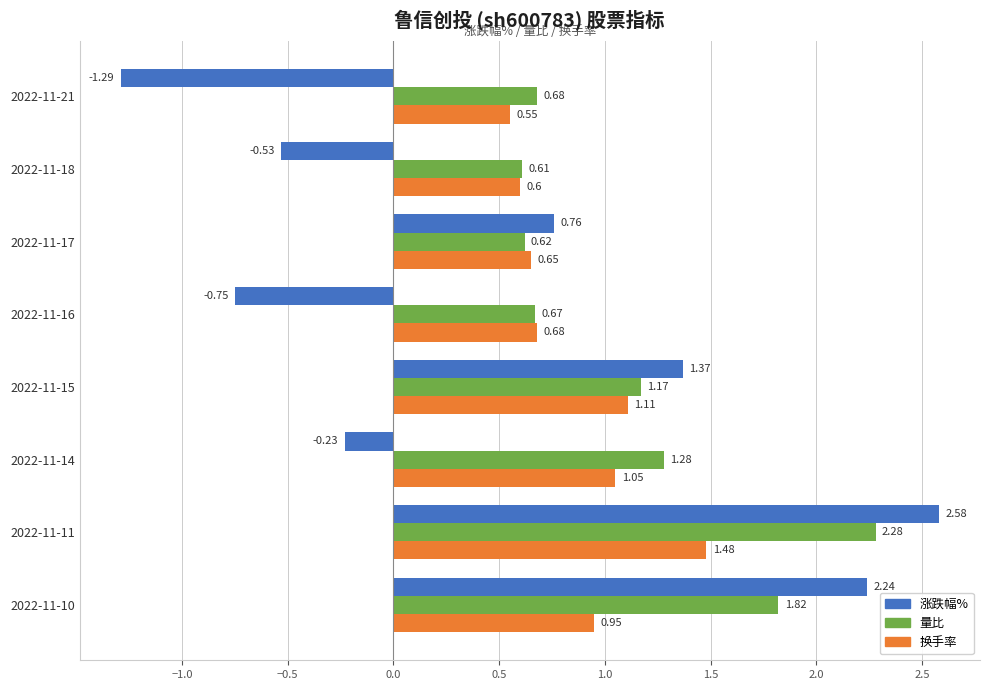

What is the difference between the 涨跌幅% values at 2022-11-11 and 2022-11-18?

3.1